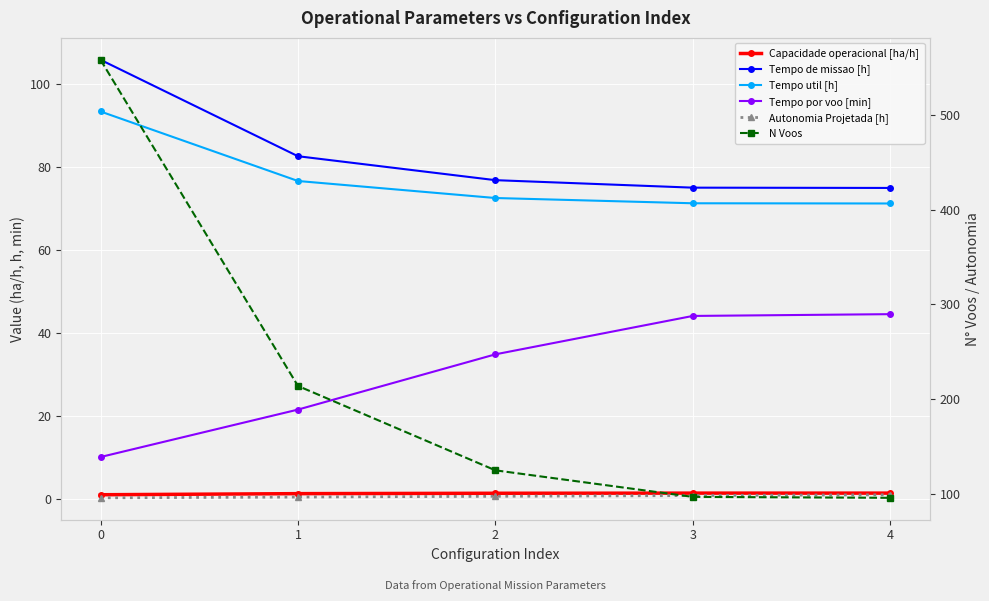

True or false: Tempo util [h] and Tempo por voo [min] intersect in this chart.

False